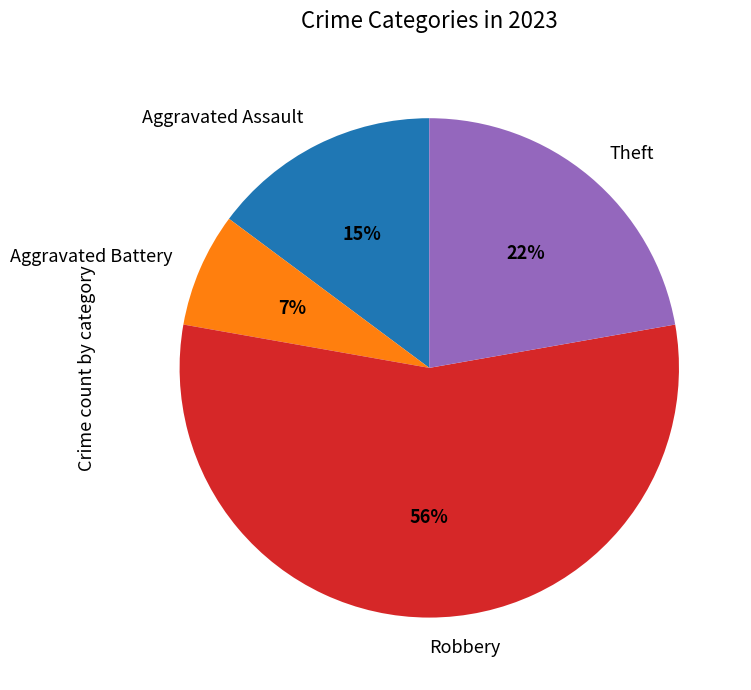

To the nearest percent, what portion does Aggravated Assault represent?

15%